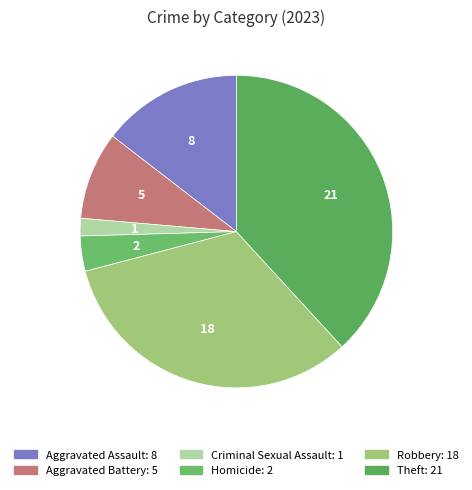

Rank the categories by value from lowest to highest.

Criminal Sexual Assault, Homicide, Aggravated Battery, Aggravated Assault, Robbery, Theft